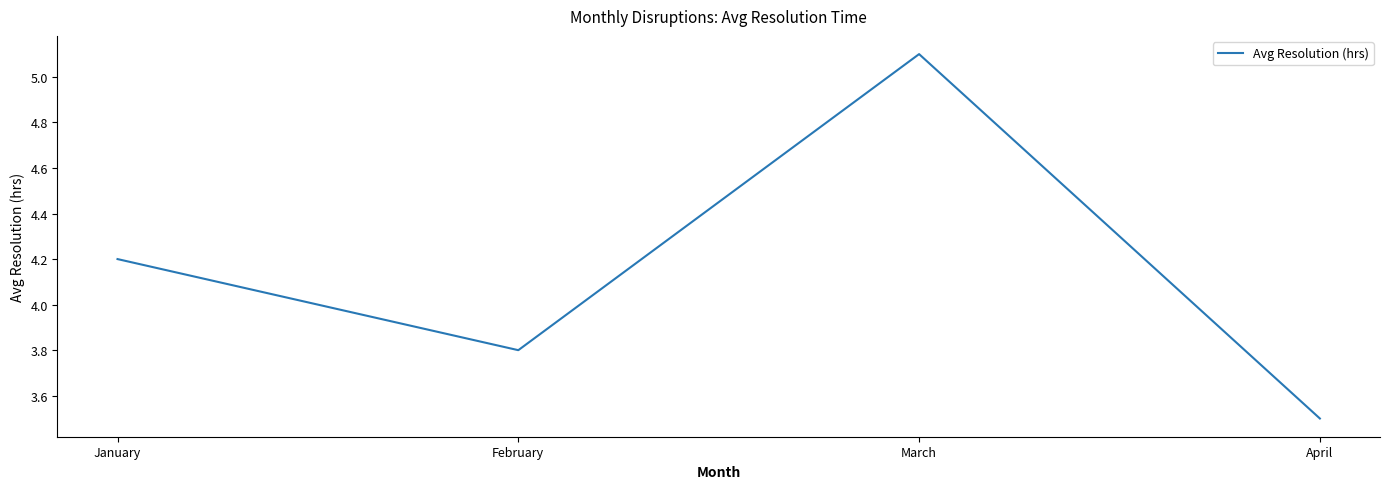

How many interior local valleys (lower than both neighbors) does the data have?

1